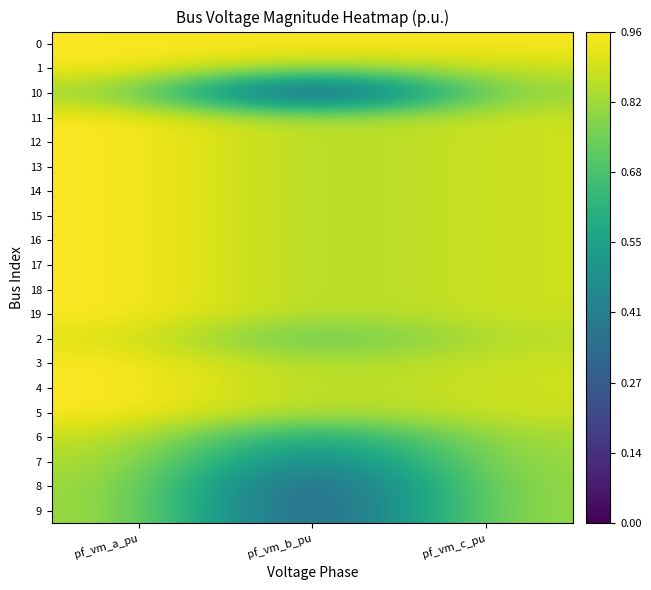

Which category has the lowest value across all series?

pf_vm_b_pu